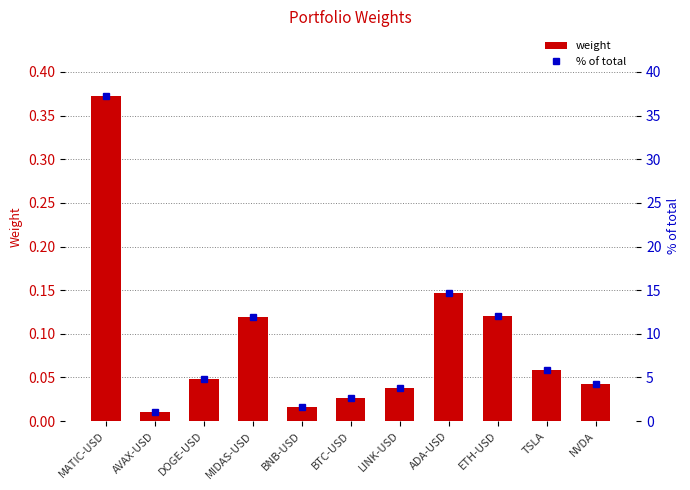

What is the maximum value shown in the chart?

37.2